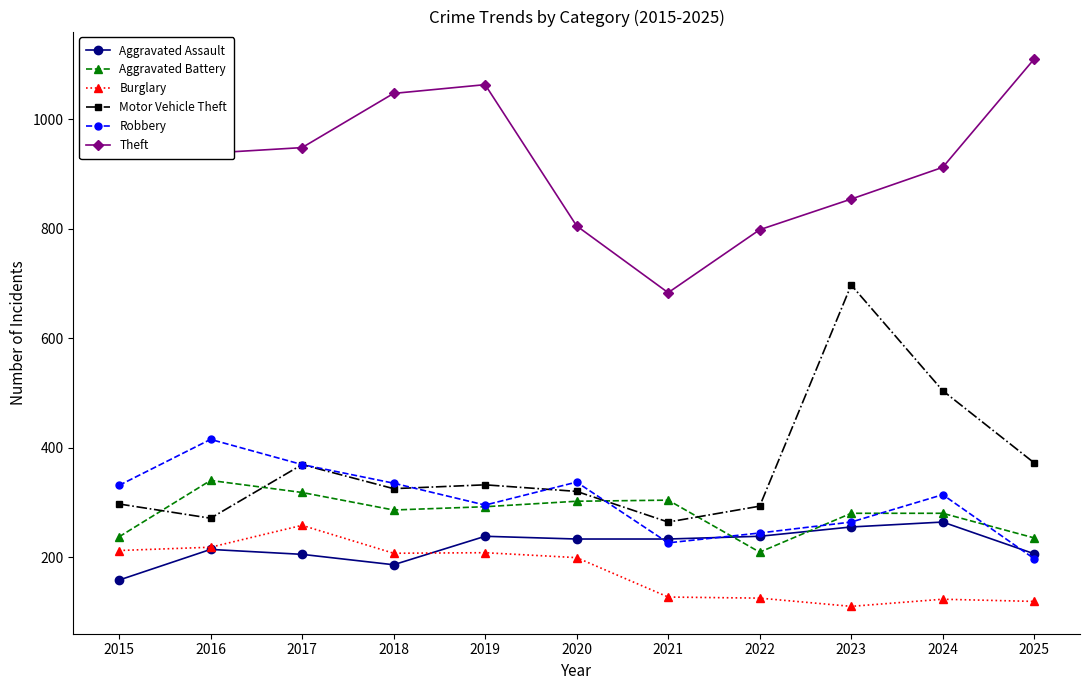

How many lines are shown in the chart?

6